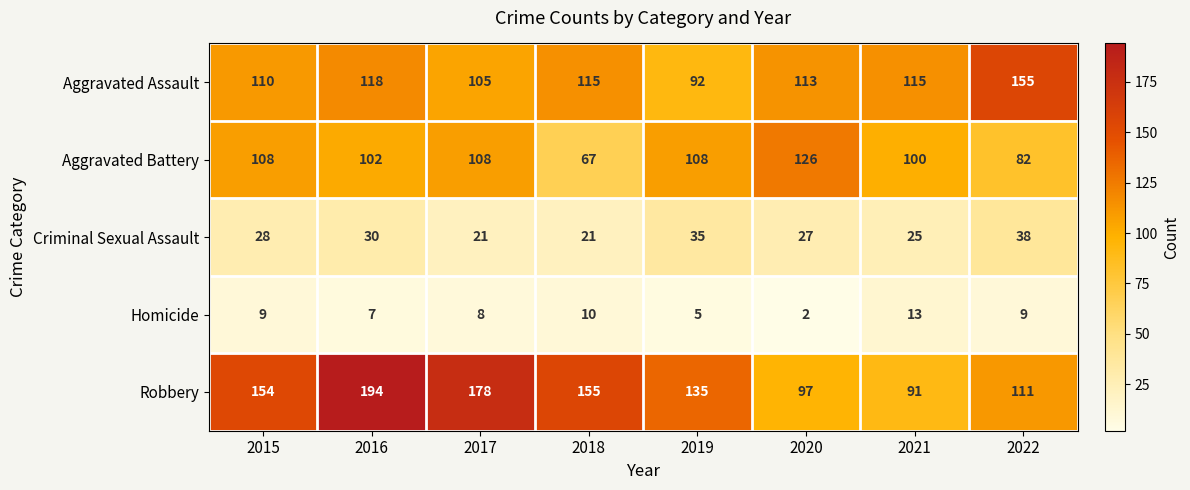

What is the average value of the Aggravated Assault series?

115